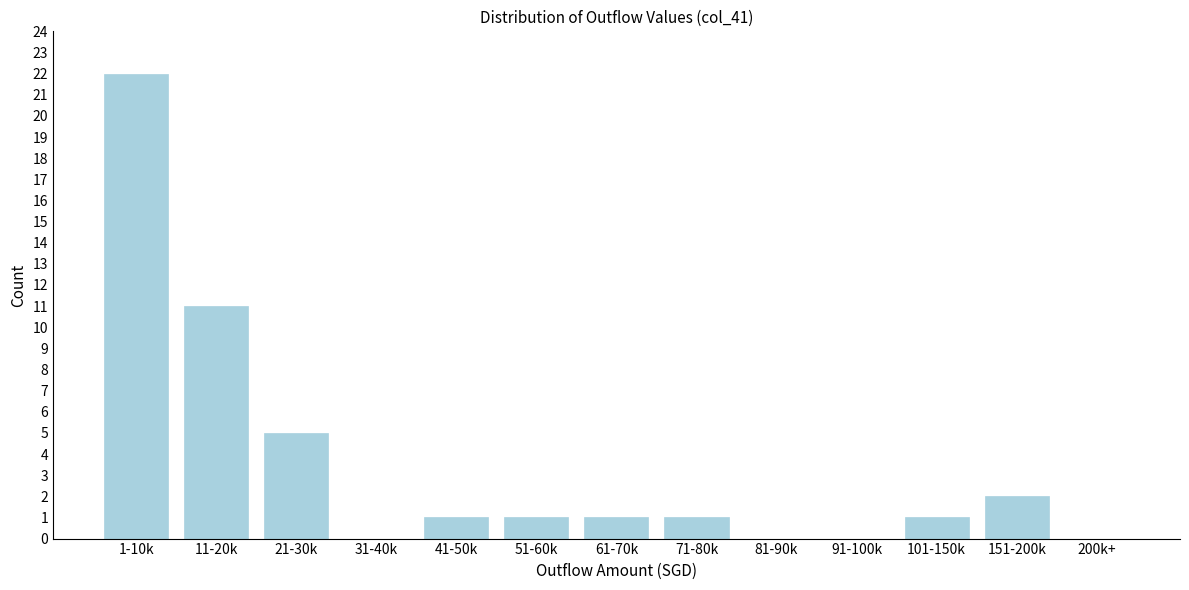

Reading right to left, list all the values displayed in this chart.

200k+=0	151-200k=2	101-150k=1	91-100k=0	81-90k=0	71-80k=1	61-70k=1	51-60k=1	41-50k=1	31-40k=0	21-30k=5	11-20k=11	1-10k=22